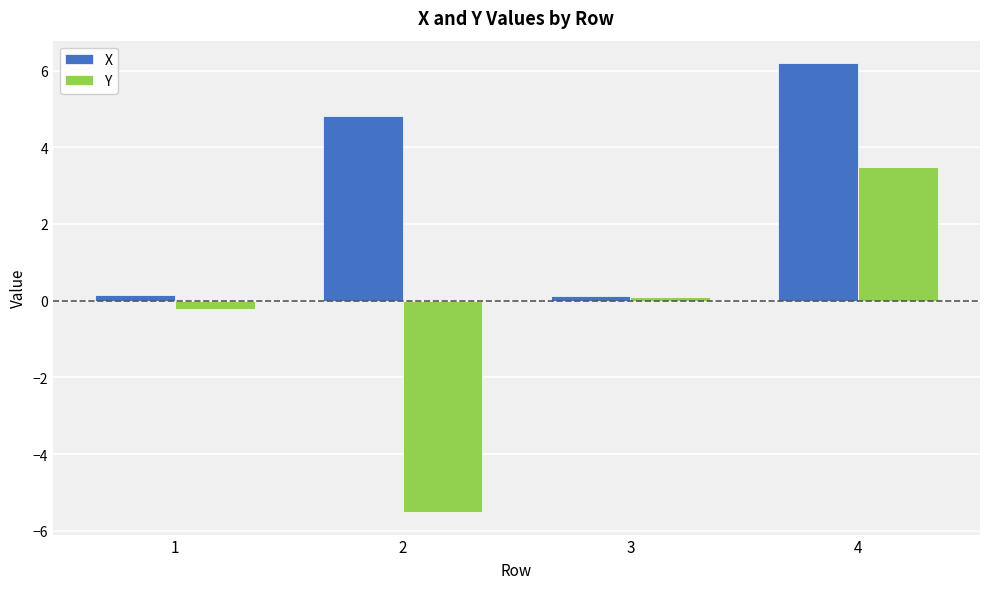

At which label does Y first exceed 0?

3